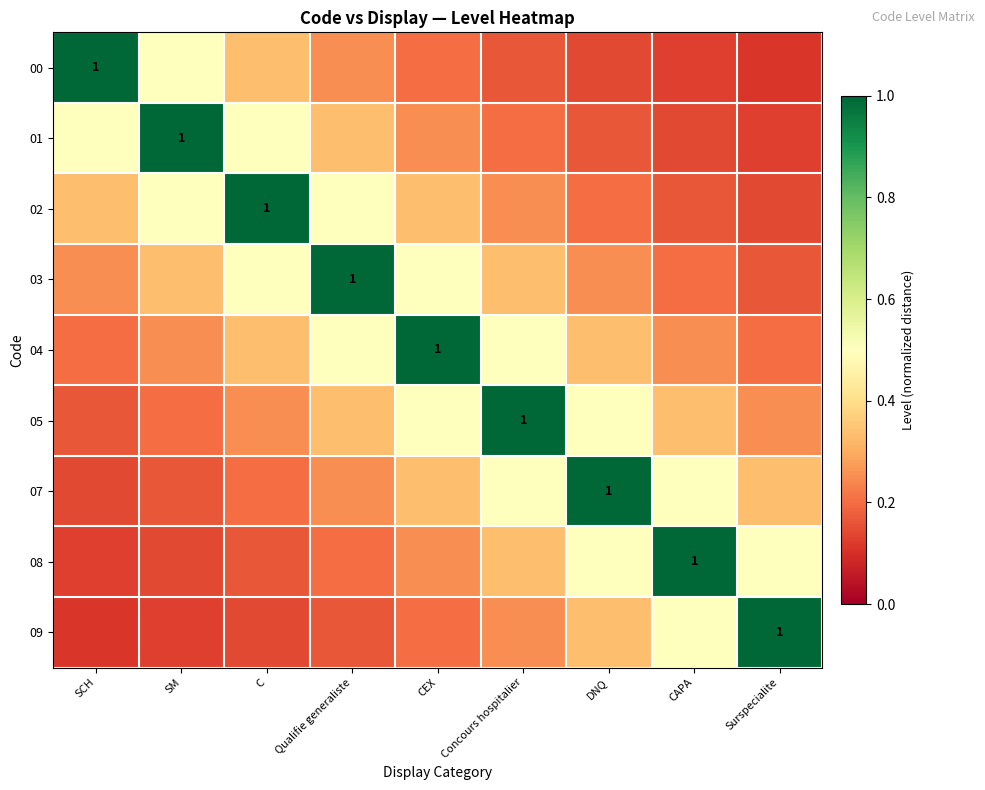

What is the average value of the 05 series?

0.4